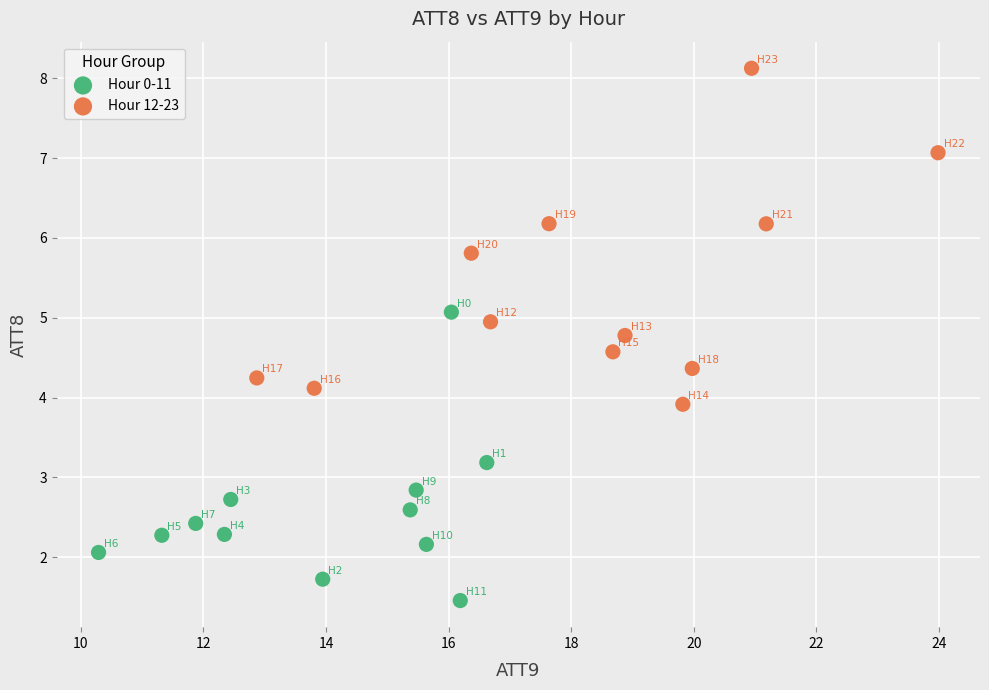

Which series contains the highest Y value?

Hour 12-23